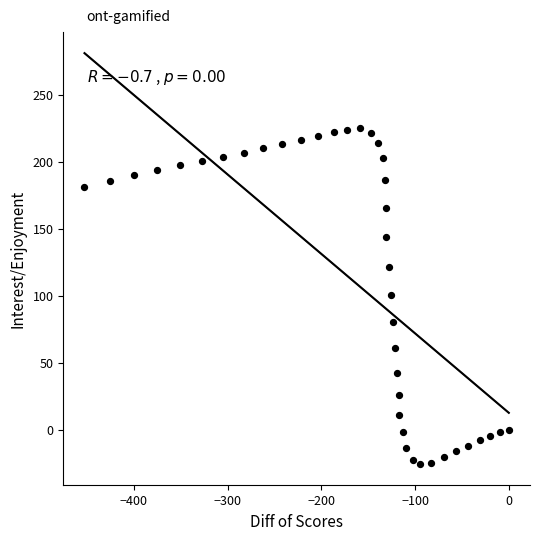

What is the range of Y values (max minus min)?

250.5